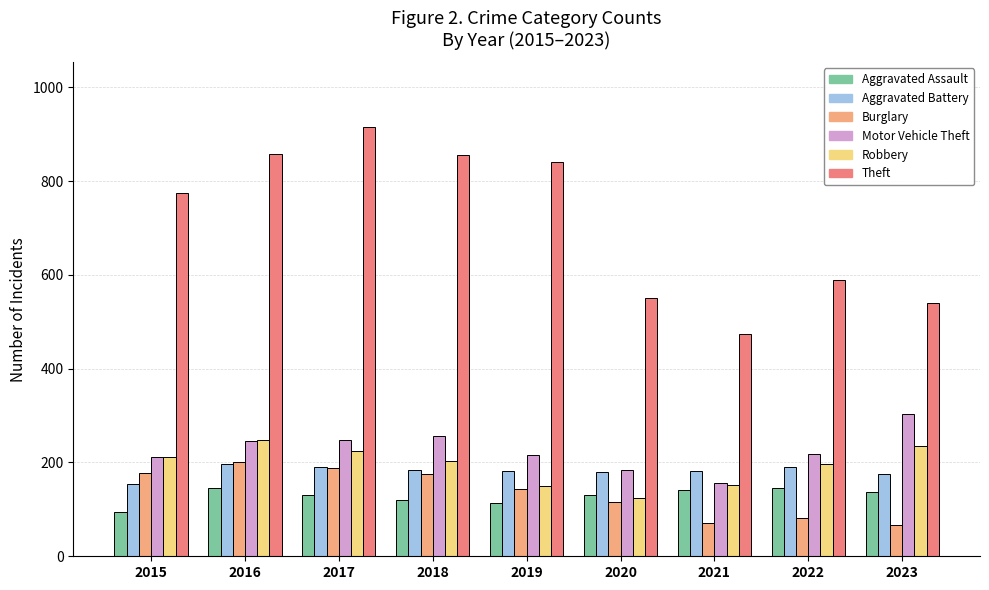

Which series has the widest spread of values?

Theft